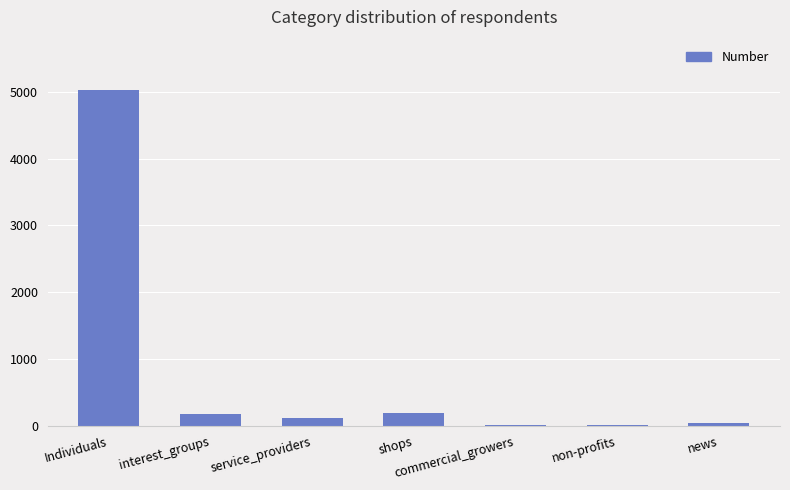

Between interest_groups and Individuals, which is larger?

Individuals